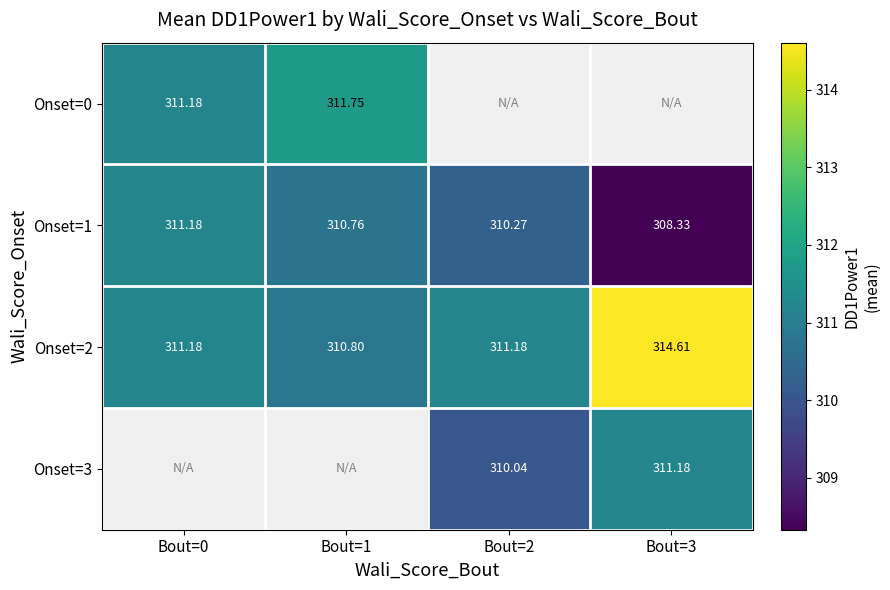

Which category has the lowest value across all series?

Bout=3